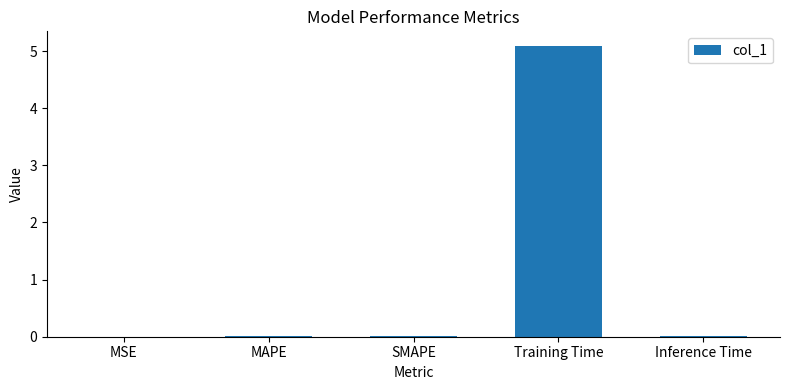

What is the greatest value displayed?

5.1